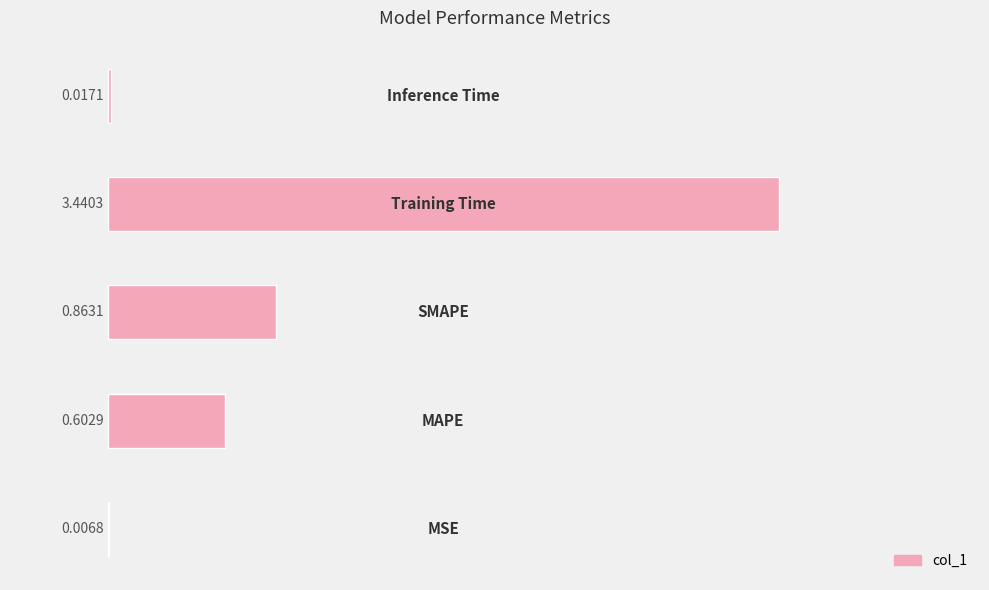

What is the average value?

1.0